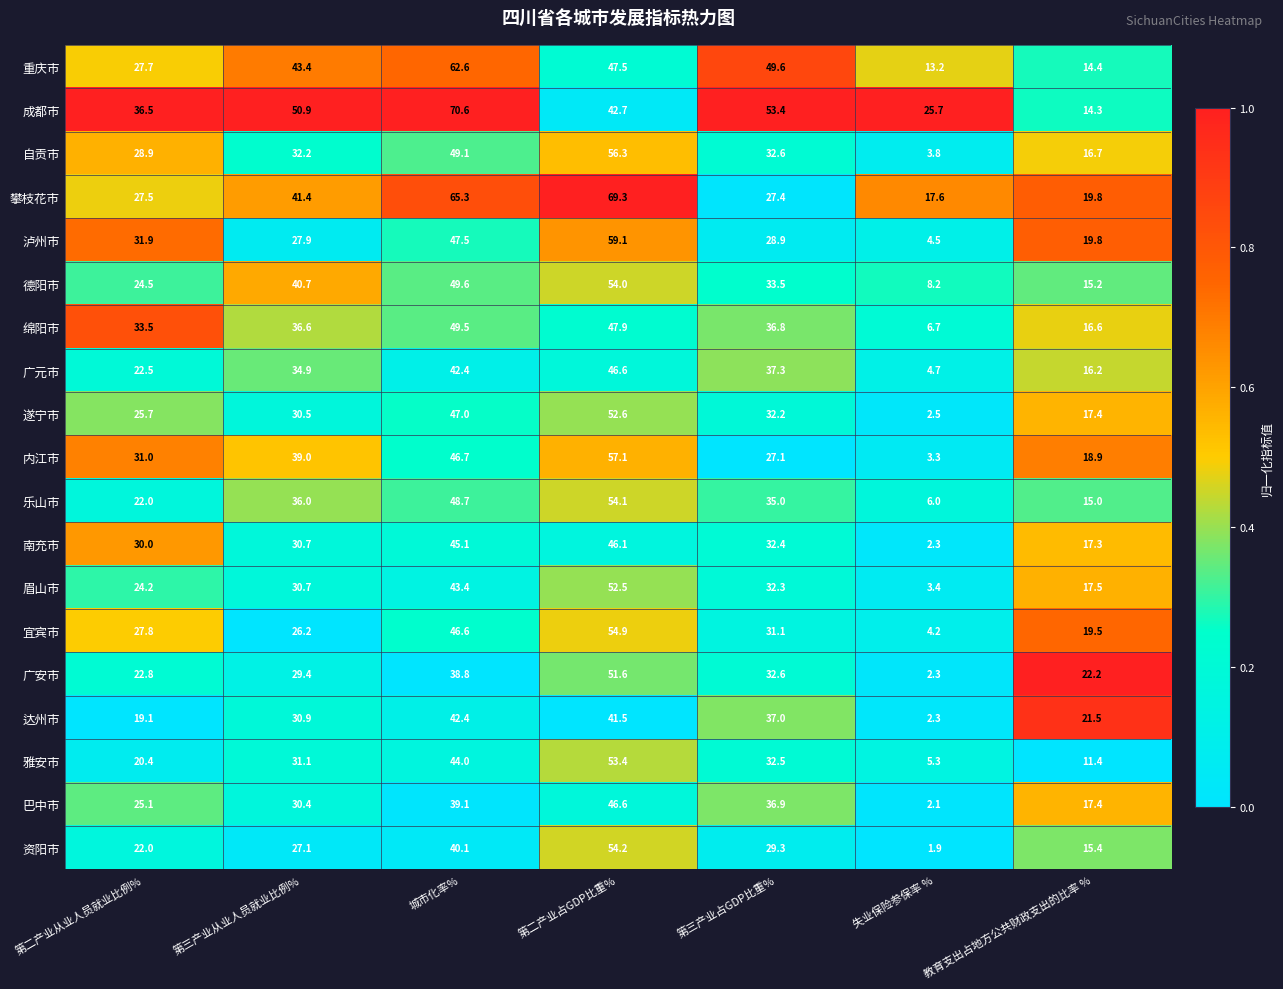

Which series has the widest spread of values?

成都市